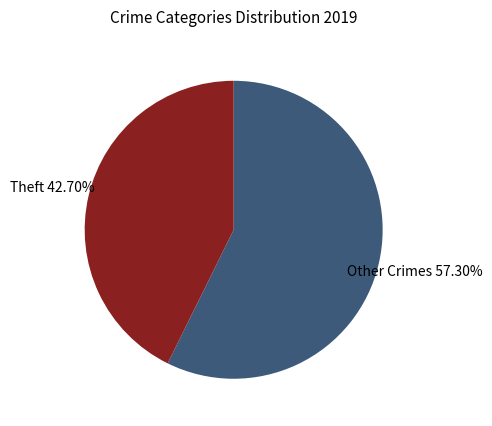

Count the number of slices in the pie.

2